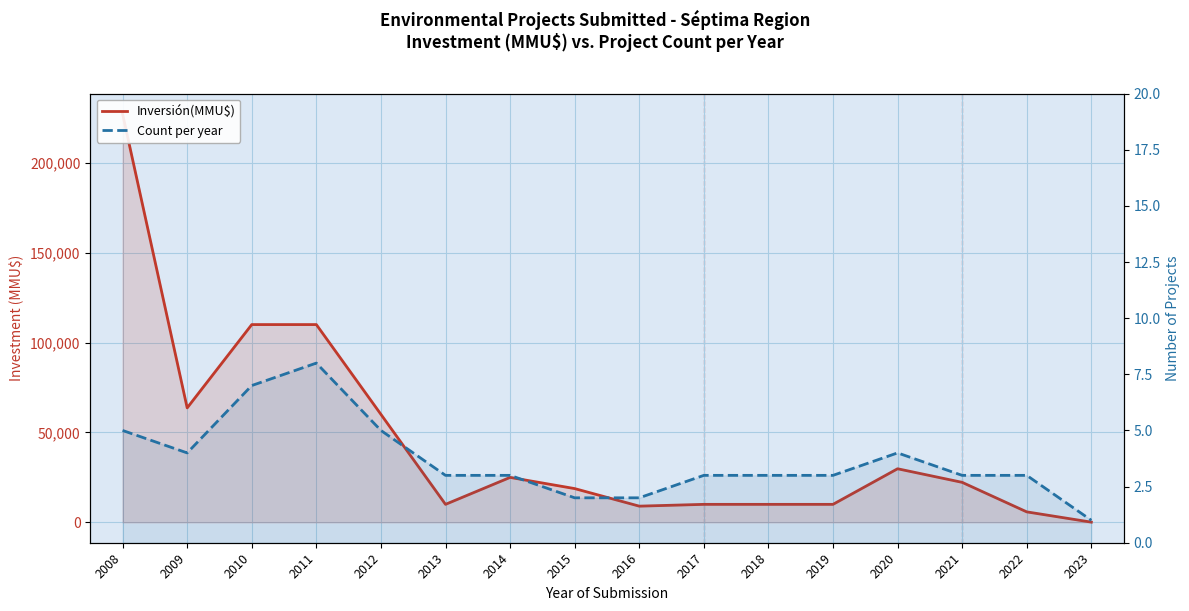

What are all the series names shown in the legend?

Inversión(MMU$), Count per year